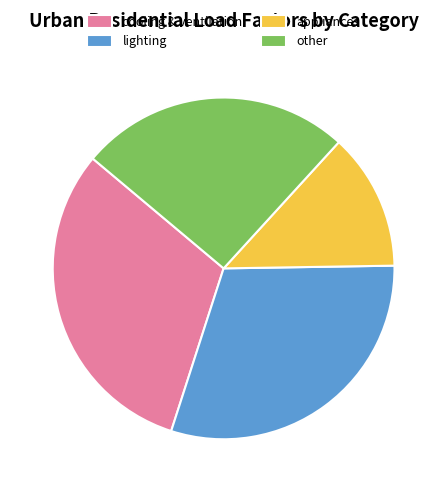

Do appliances and cooling & ventilation together represent more than half of the pie?

No